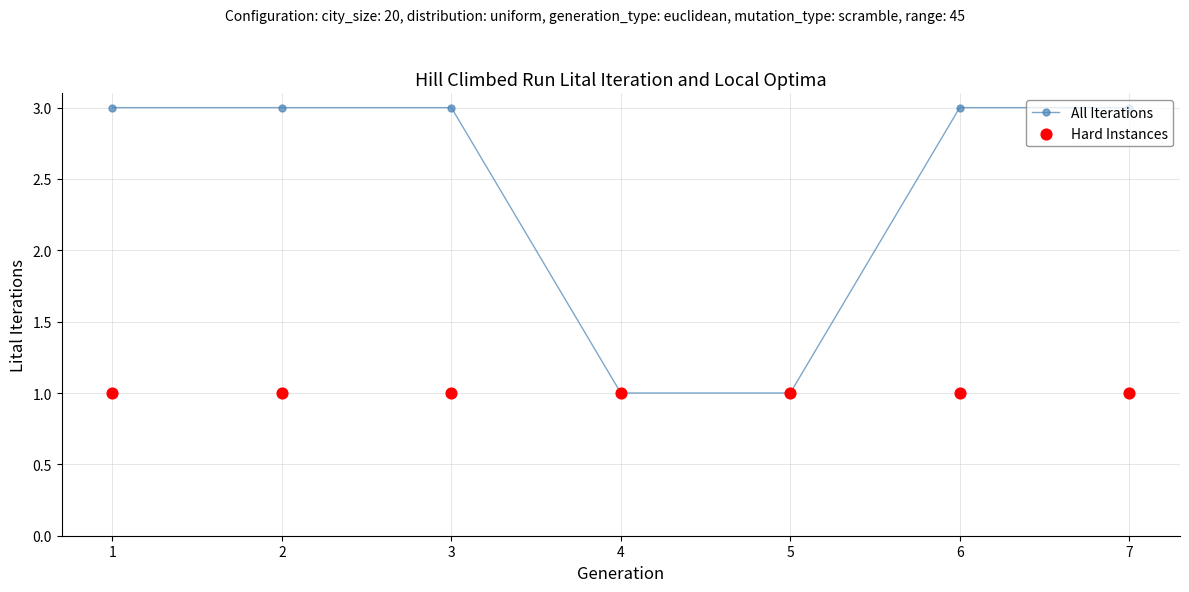

Which series reaches the minimum Y coordinate?

All Iterations